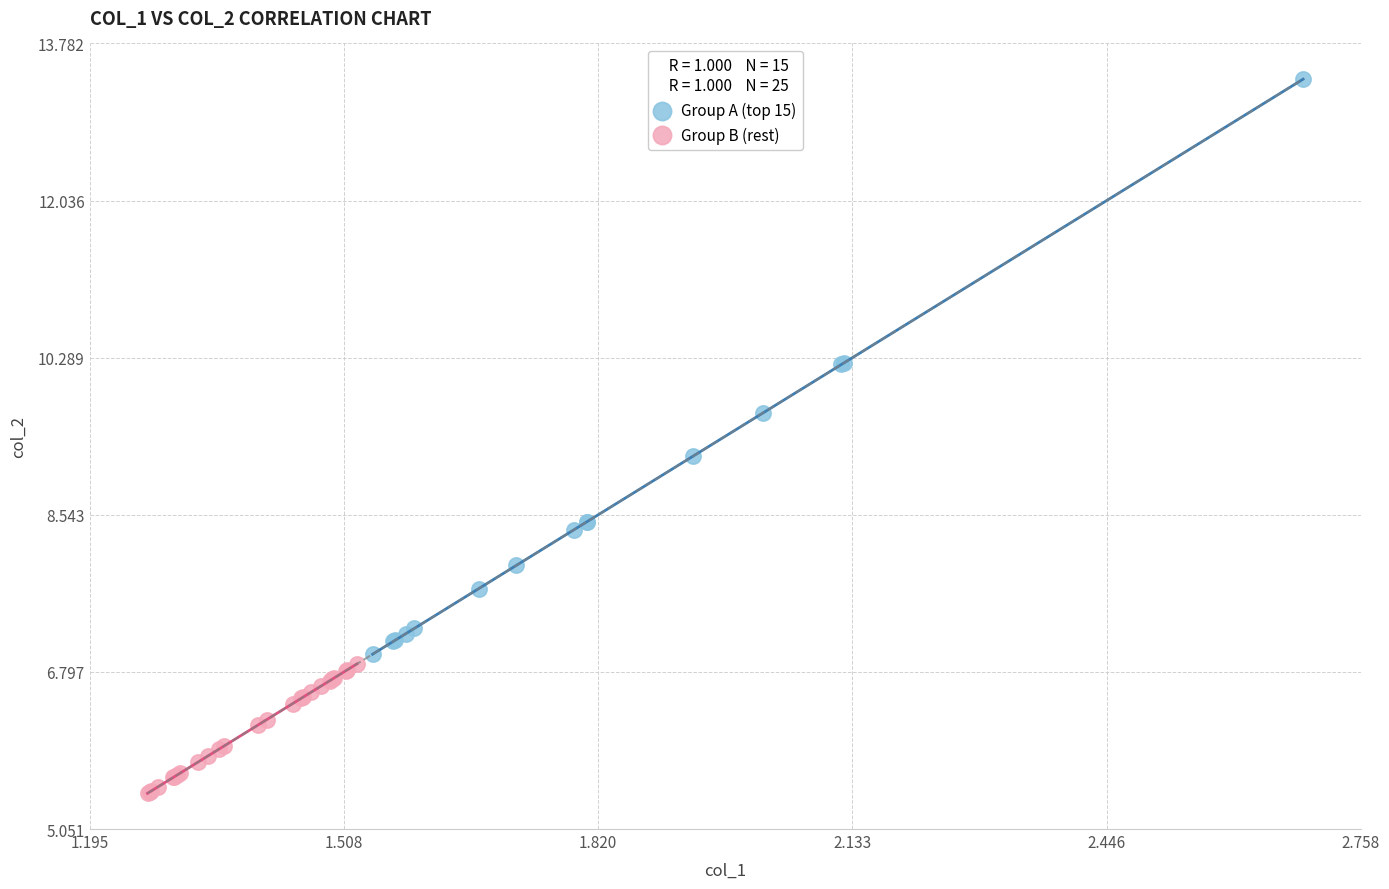

Which series has the largest Y range (max minus min)?

Group A (top 15)